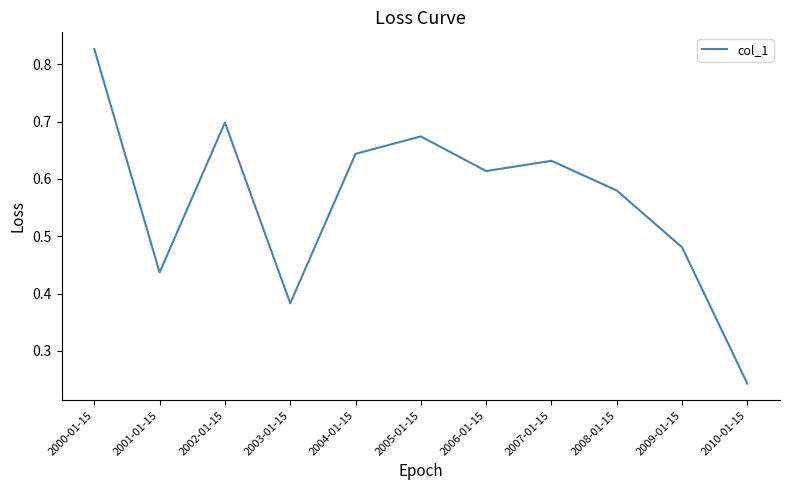

Rank the categories by value from lowest to highest.

2010-01-15, 2003-01-15, 2001-01-15, 2009-01-15, 2008-01-15, 2006-01-15, 2007-01-15, 2004-01-15, 2005-01-15, 2002-01-15, 2000-01-15